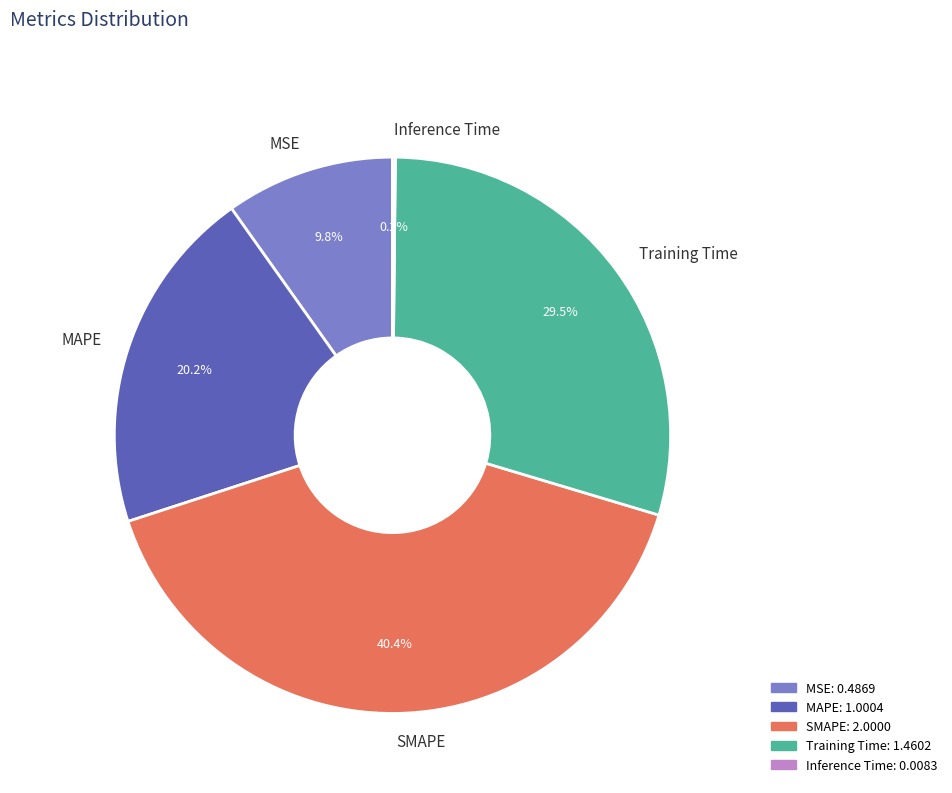

To the nearest percent, what percentage of the pie is MAPE?

20%